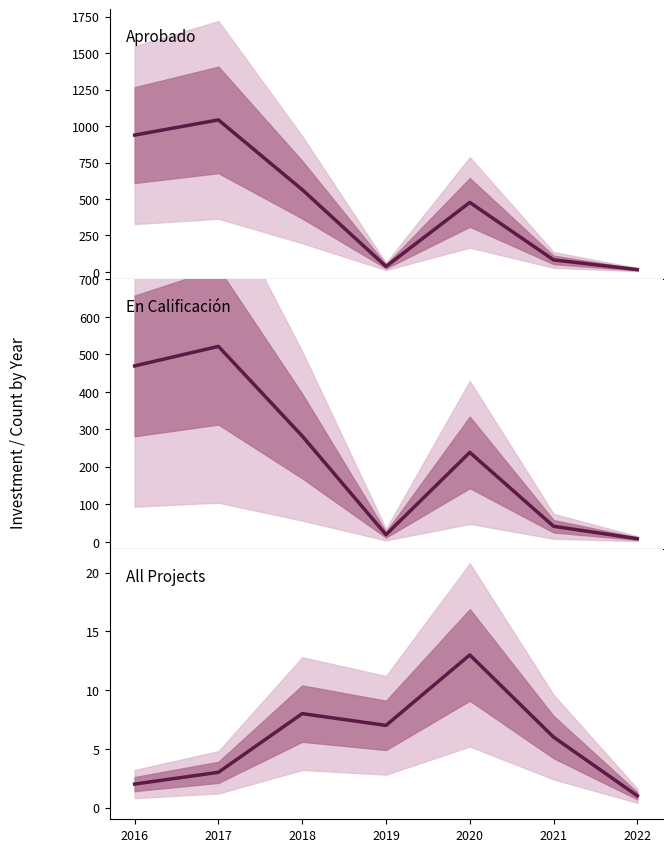

What is the average value of the Aprobado series?

451.1